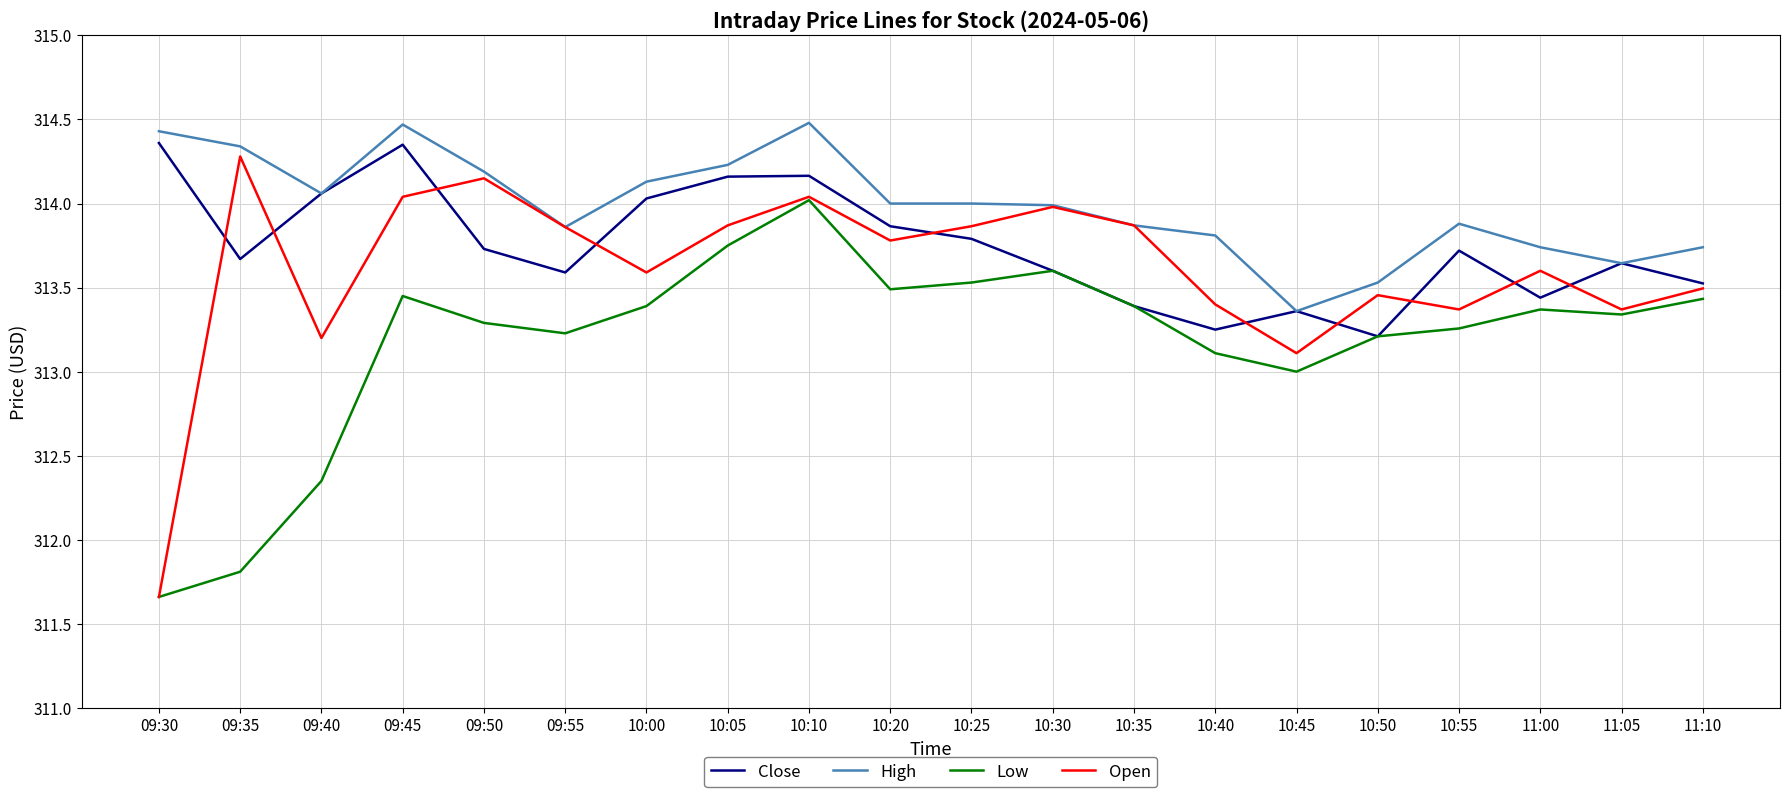

List the series in order of their overall mean, highest first.

High, Close, Open, Low